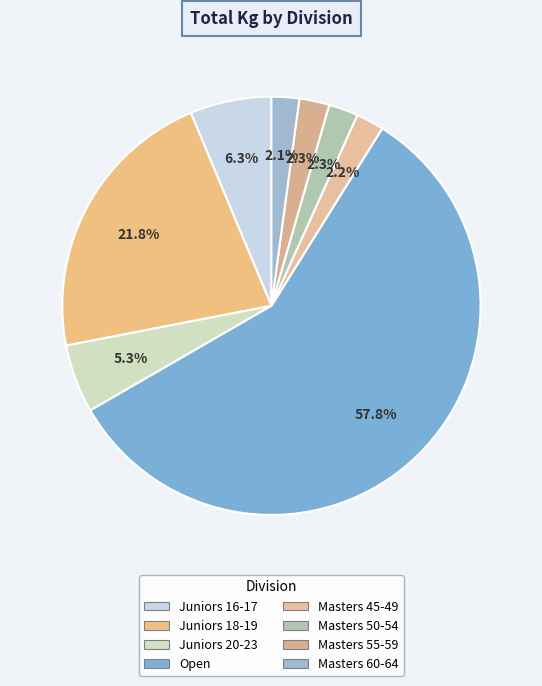

To the nearest percent, what is the average slice percentage?

12%